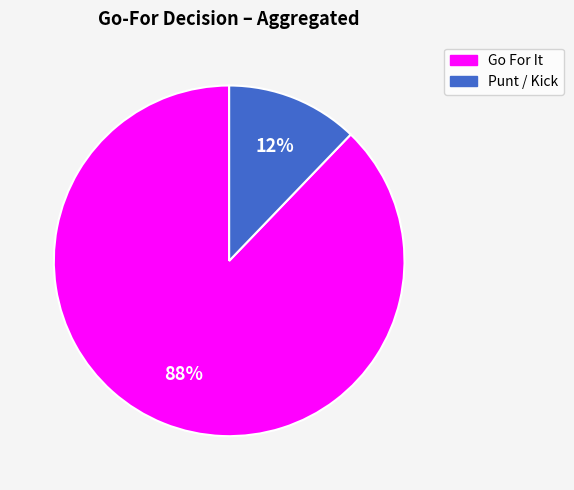

To the nearest percent, what is the average slice percentage?

50%